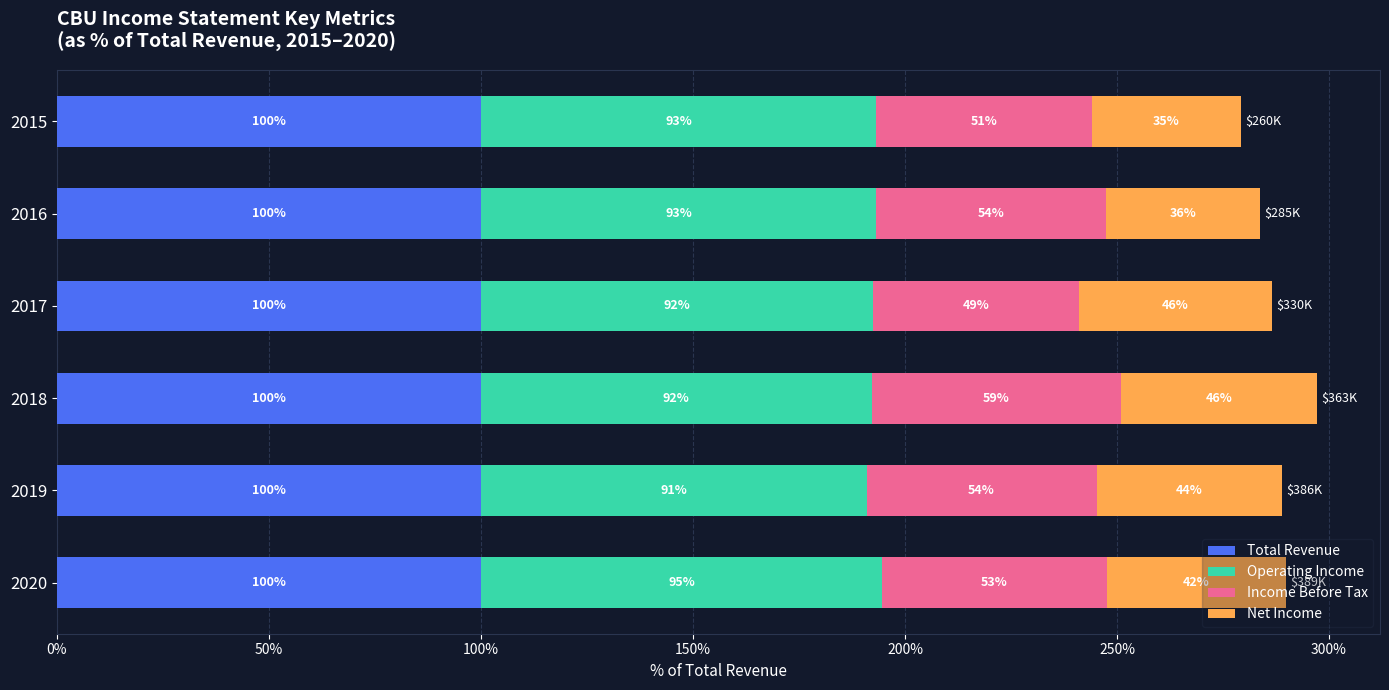

What are all the series names shown in the legend?

Total Revenue, Operating Income, Income Before Tax, Net Income